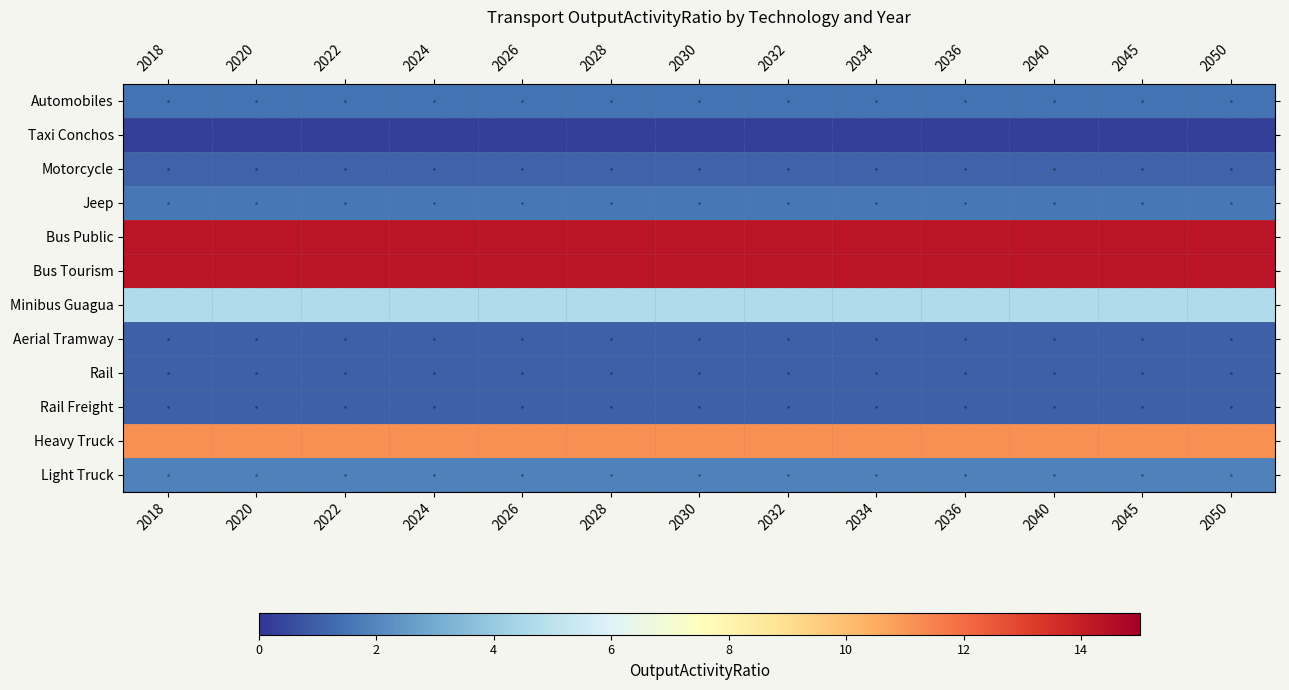

Count the number of data series in this chart.

12